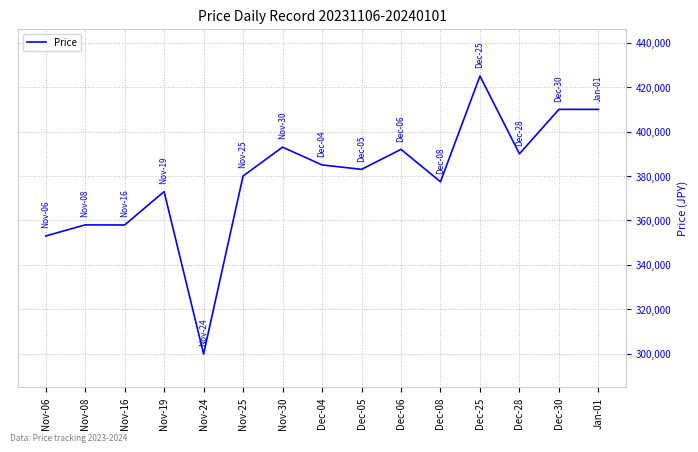

How many categories are shown in the chart?

15